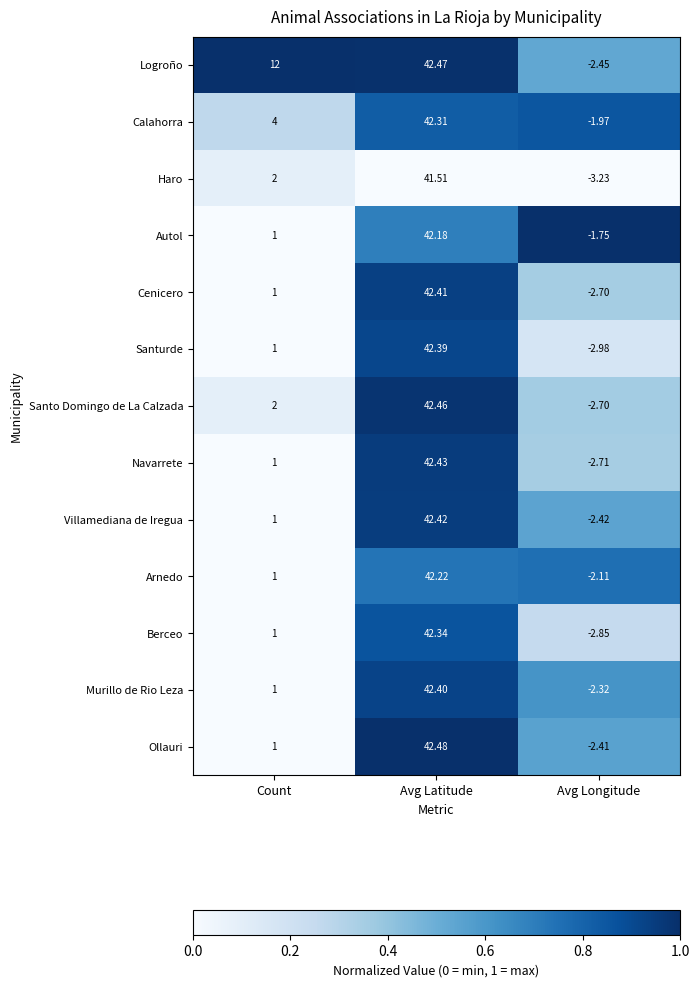

At which category is the sum across all series the highest?

Avg Latitude